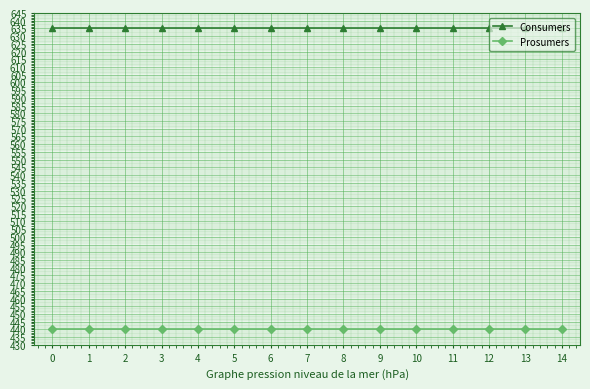

True or false: Consumers has a value of 983 at 4.

False